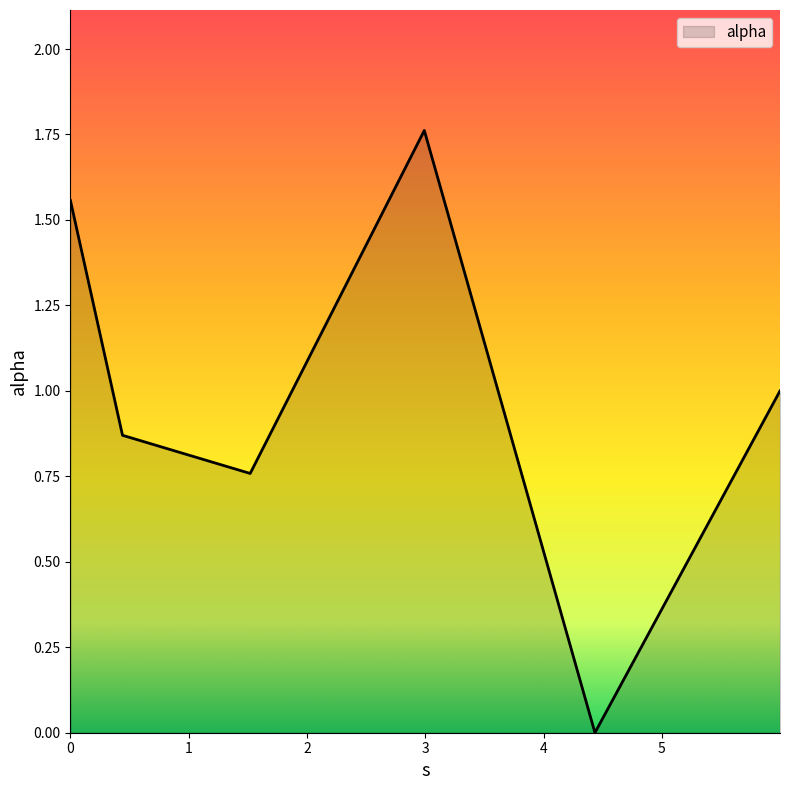

How many interior local valleys (lower than both neighbors) does the data have?

2